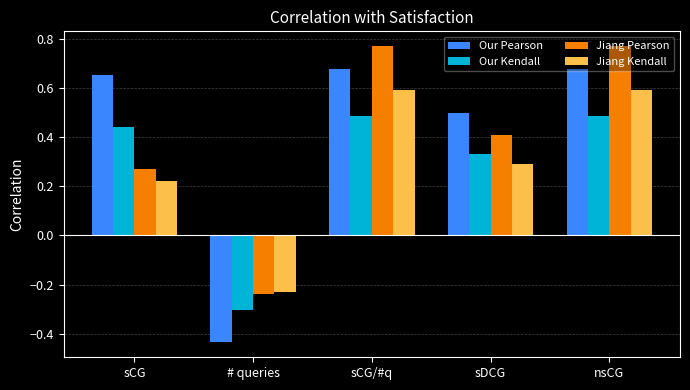

Which category has the lowest value in the Our Pearson series?

# queries